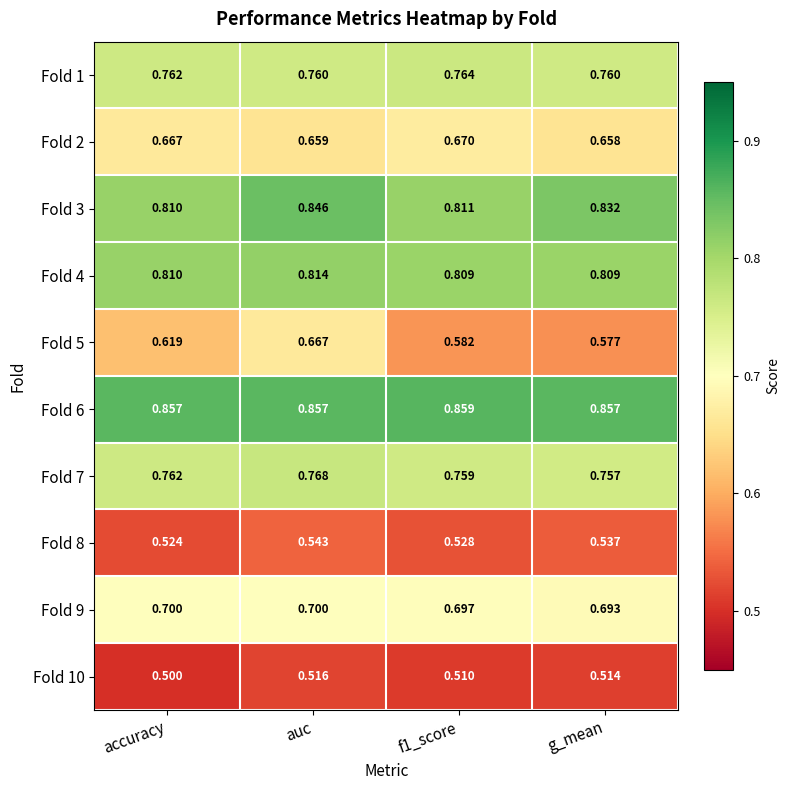

At which label does Fold 7 reach its peak?

auc